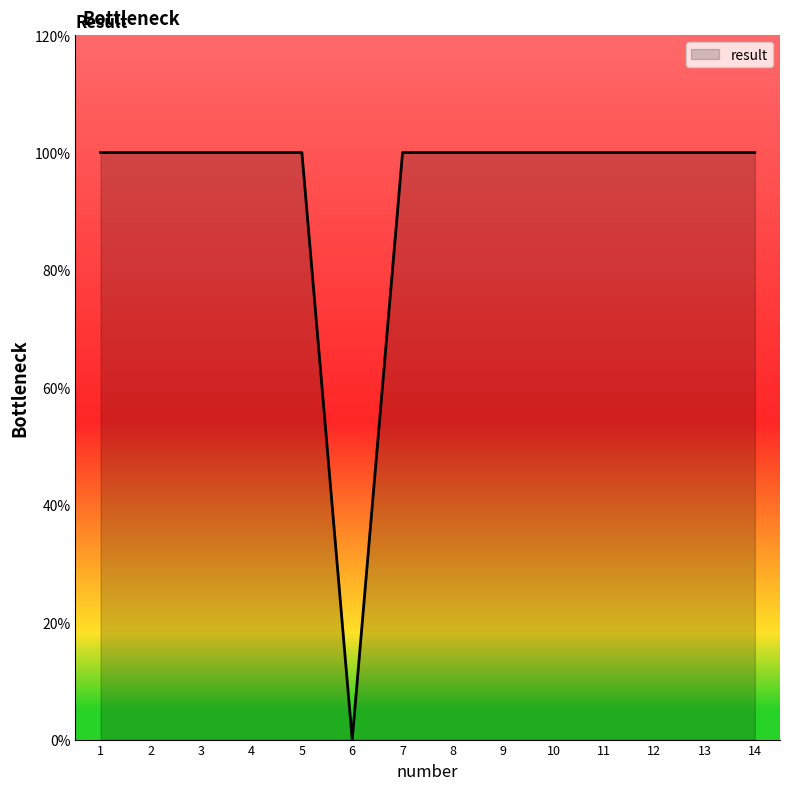

Is this an area chart (filled region under the line)?

Yes